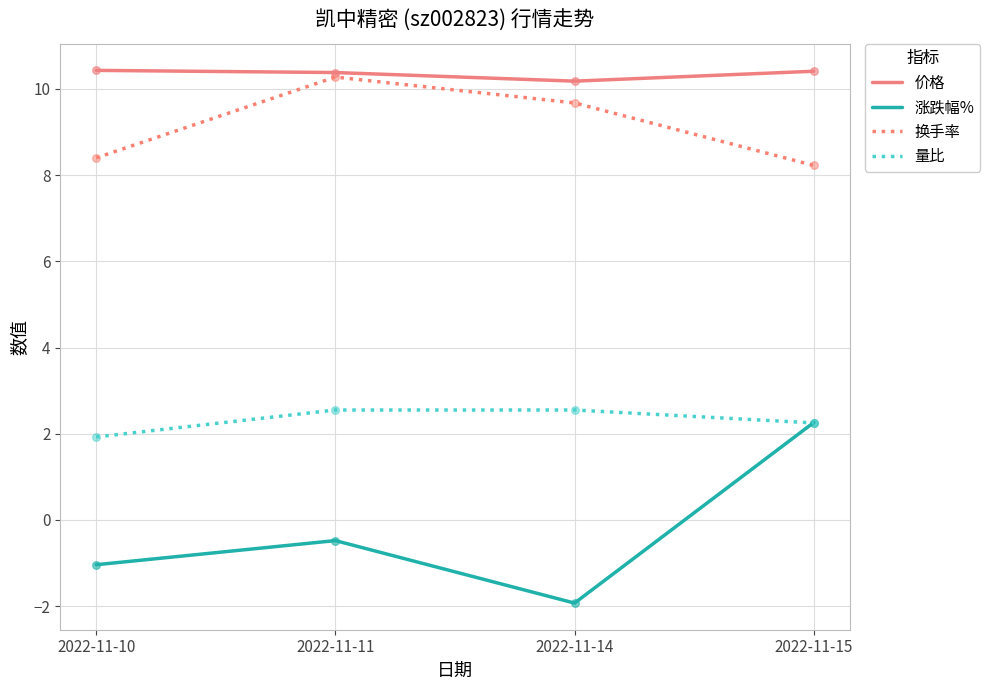

Between 2022-11-10 and 2022-11-15, which series saw the biggest shift?

涨跌幅%